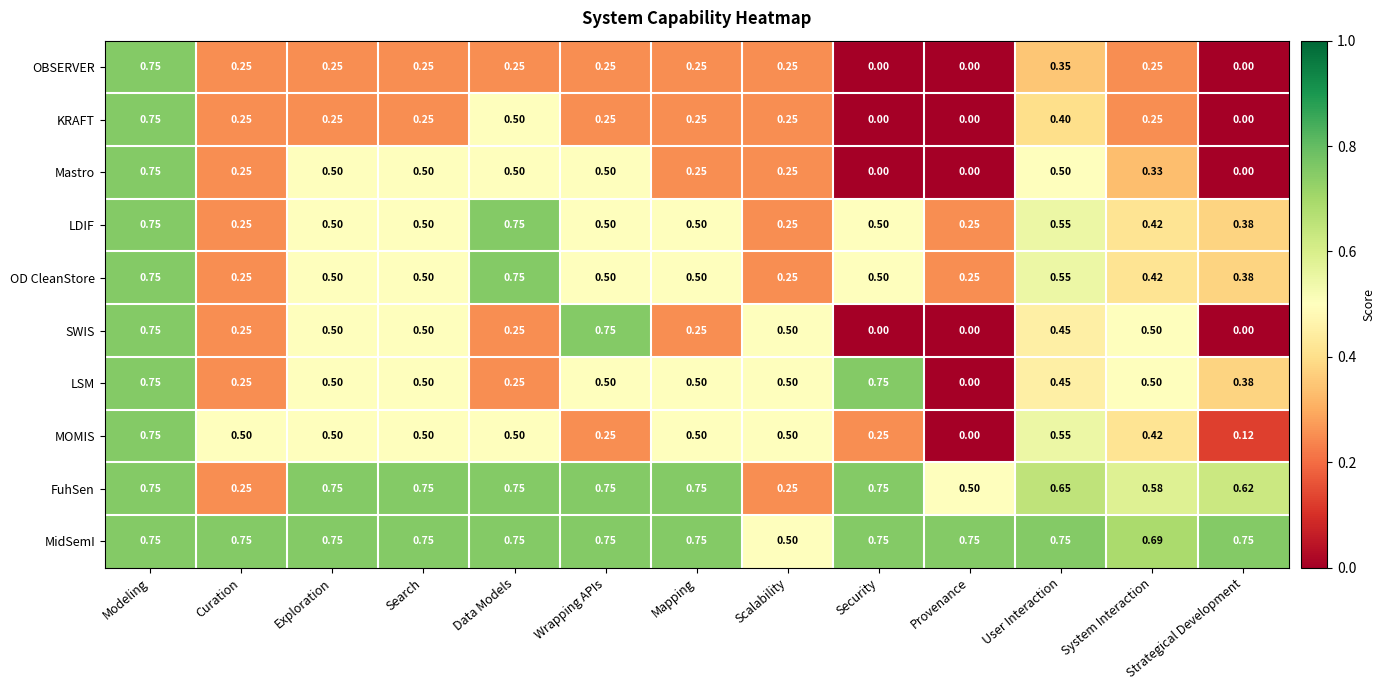

Which series changed the most between Exploration and Scalability?

FuhSen